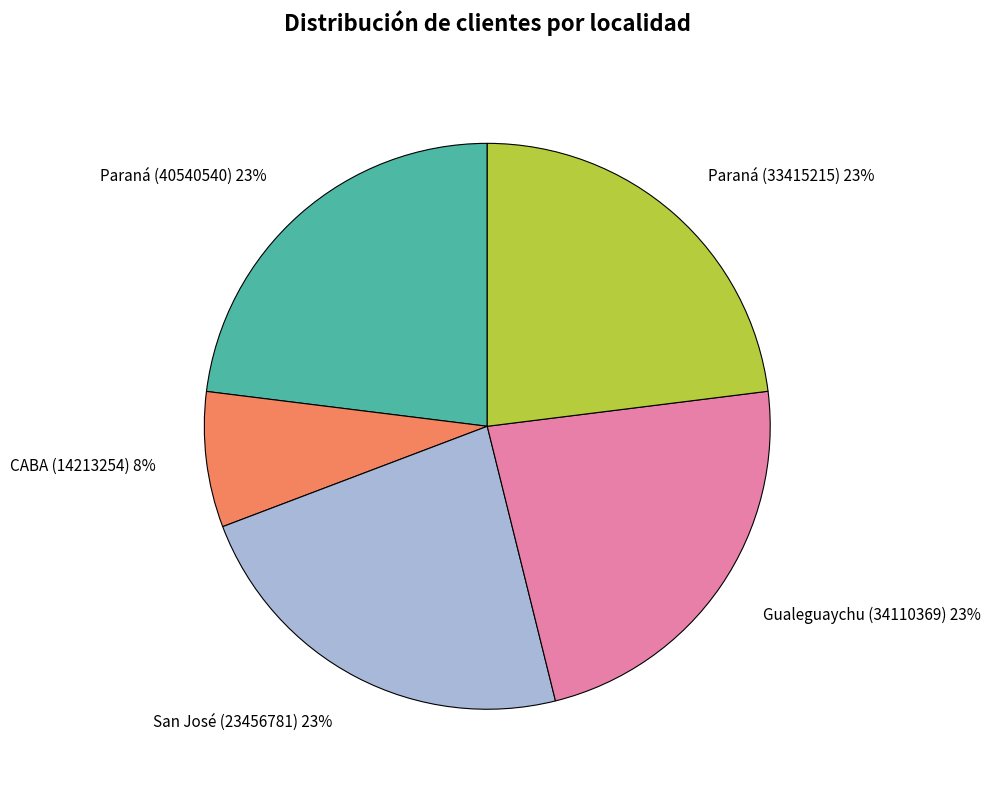

Do Paraná (40540540) 23% and San José (23456781) 23% together represent more than half of the pie?

No